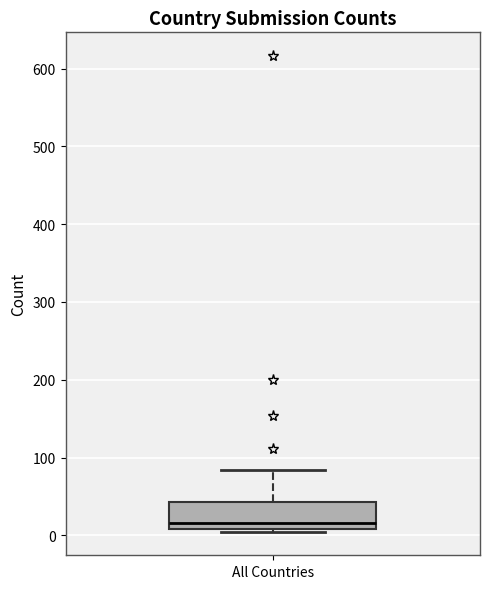

Read this box plot against the y-axis: the position of the median line, the range covered by the box, and the ends of both whiskers. The values are not printed on the chart, so give them approximately, as read against the axis.

median 20, box 10 to 40, whiskers 10 to 80